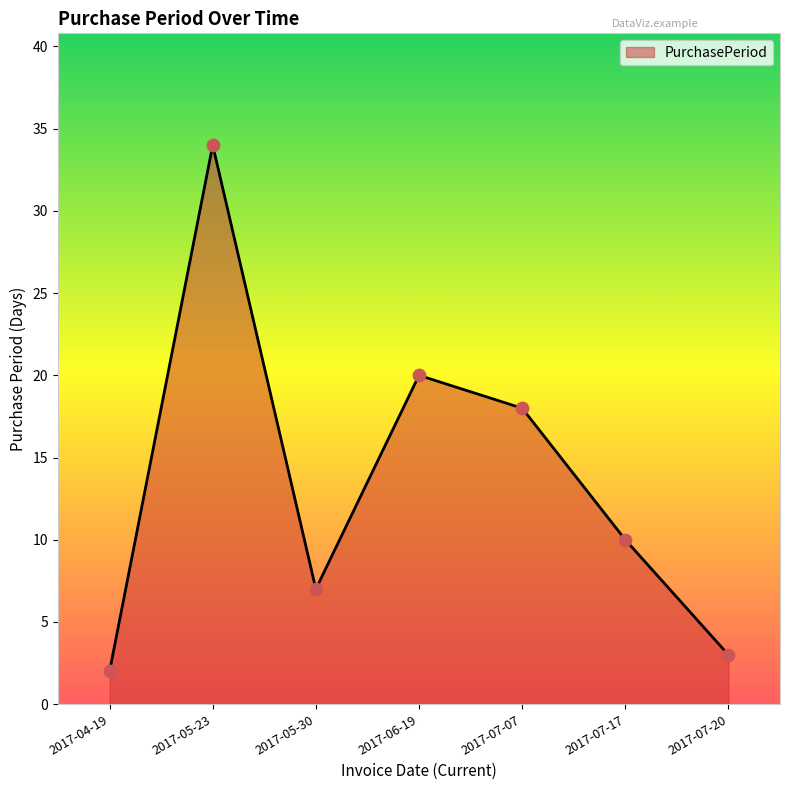

What is the change in value from 2017-05-23 to 2017-05-30?

-27